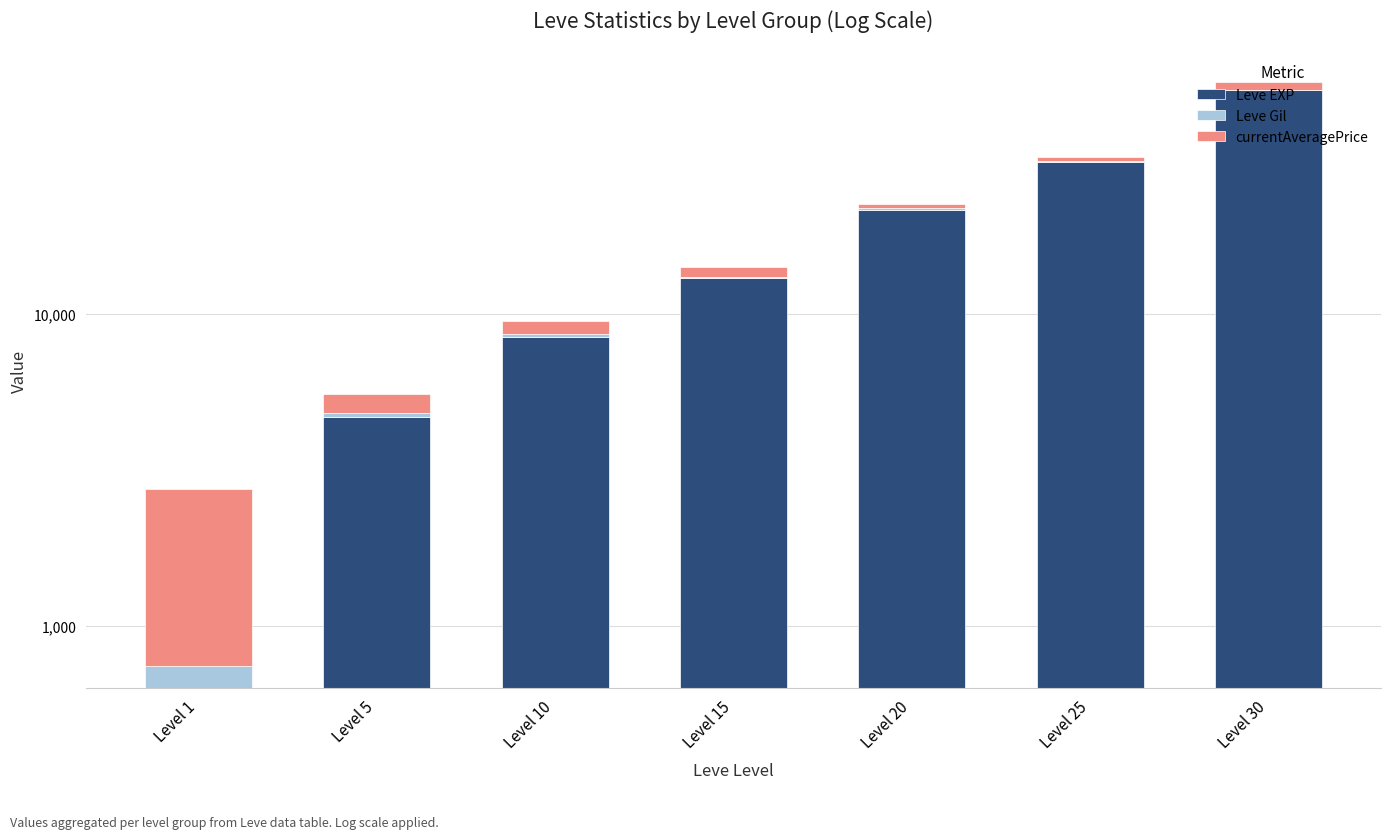

Reading left to right, transcribe all the data shown in this chart.

Leve EXP: Level 1=630	Level 5=4660	Level 10=8430	Level 15=13040	Level 20=21600	Level 25=30820	Level 30=52220
Leve Gil: Level 1=112	Level 5=140	Level 10=170	Level 15=100	Level 20=232	Level 25=107	Level 30=136
currentAveragePrice: Level 1=2000	Level 5=751	Level 10=909	Level 15=999	Level 20=675	Level 25=1080	Level 30=3195